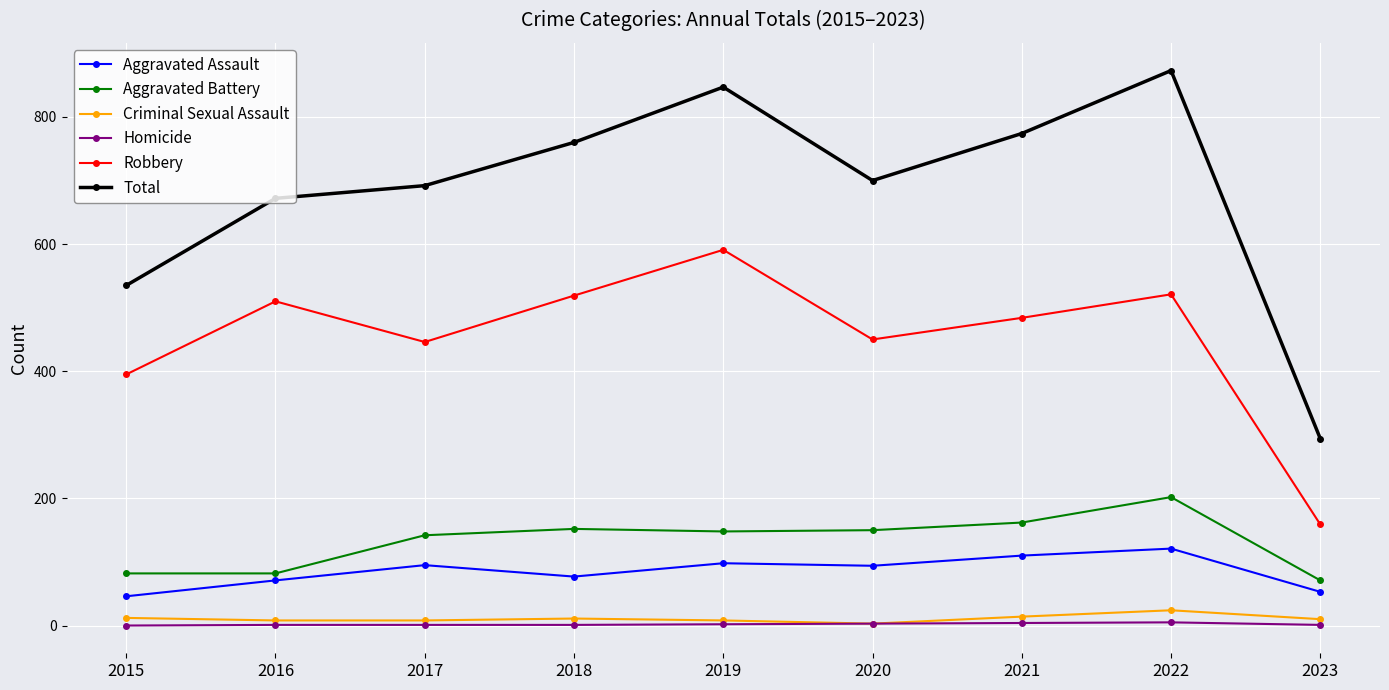

How many data points does each series have?

9